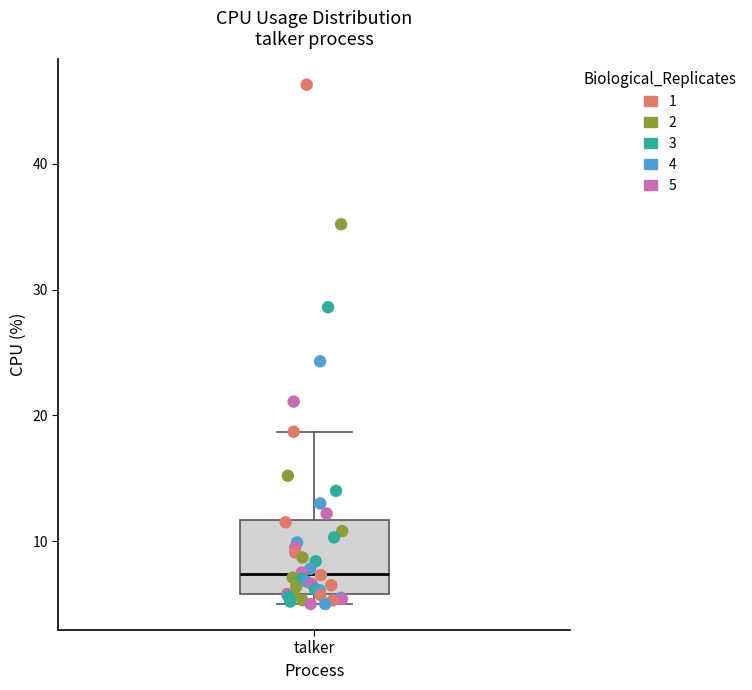

Where is the lower edge of the box for talker on the y-axis? The values are not printed on the chart, so give them approximately, as read against the axis.

6